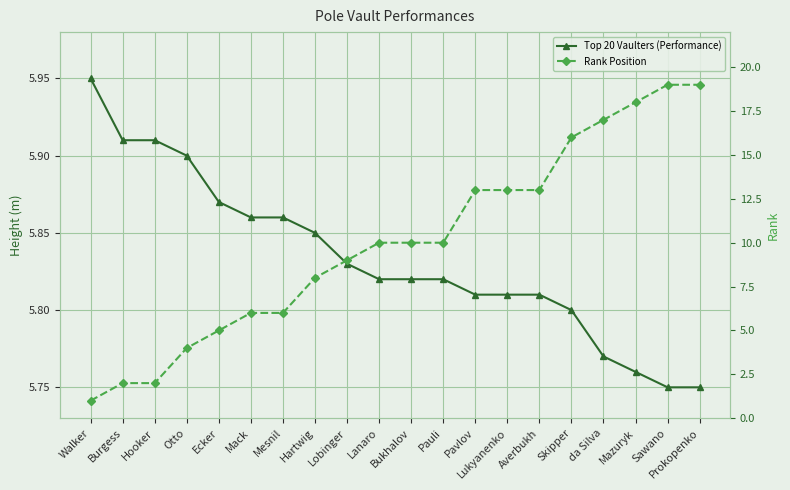

At which category is the sum across all series the highest?

Sawano